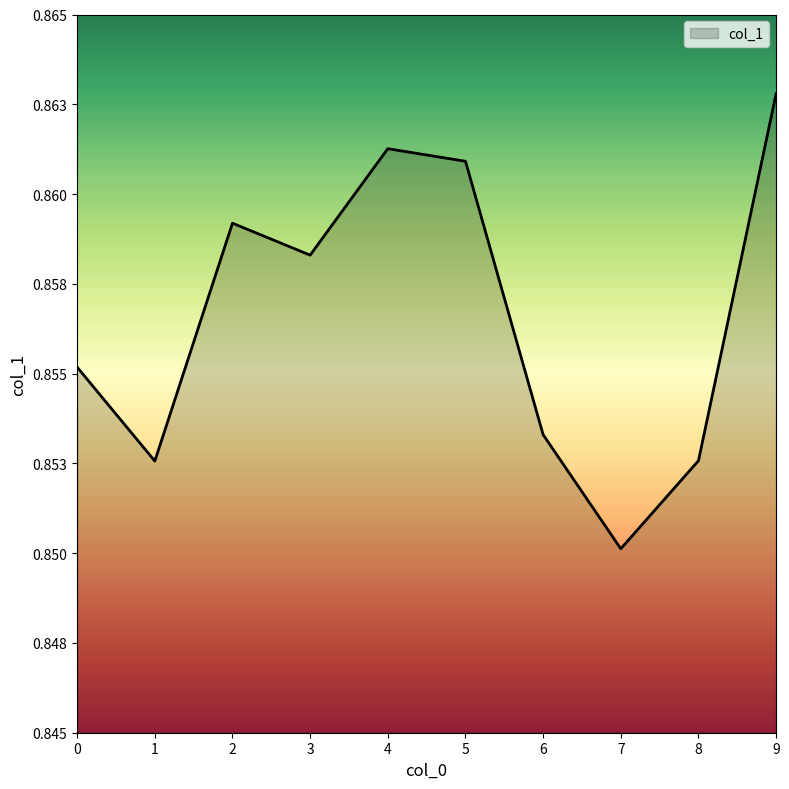

Reading right to left, transcribe all the data shown in this chart.

9=0.9	8=0.9	7=0.9	6=0.9	5=0.9	4=0.9	3=0.9	2=0.9	1=0.9	0=0.9